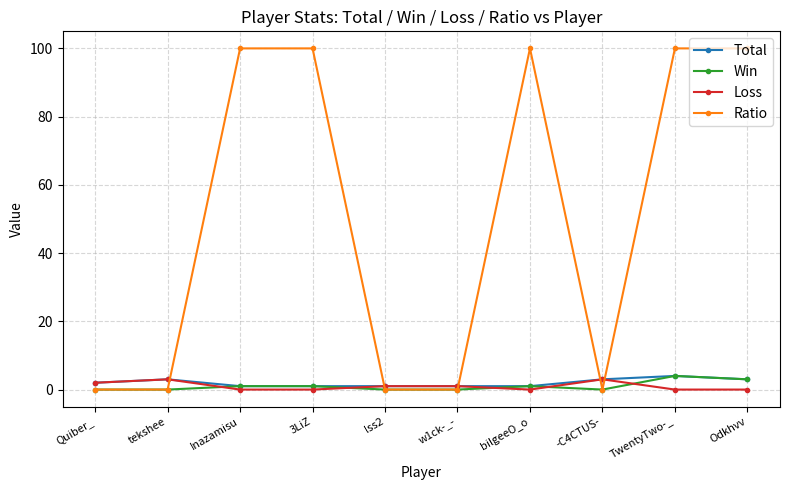

Is the value of Loss at Inazamisu greater than the value of Win at Inazamisu?

No